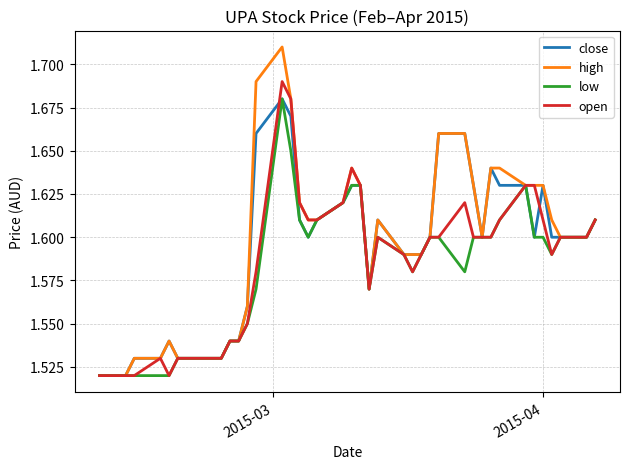

How many interior local valleys does the low series have?

5